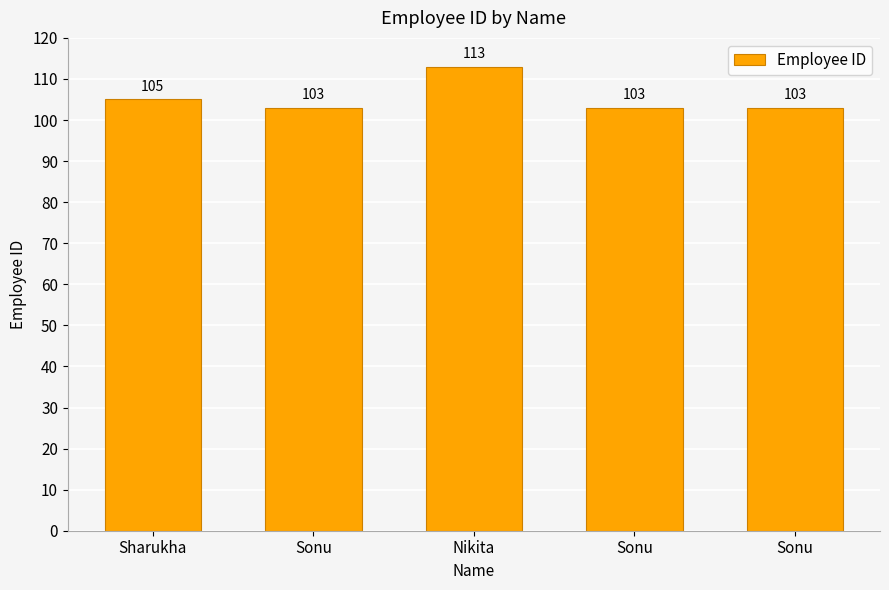

What is the value of the 4th bar from the left?

103